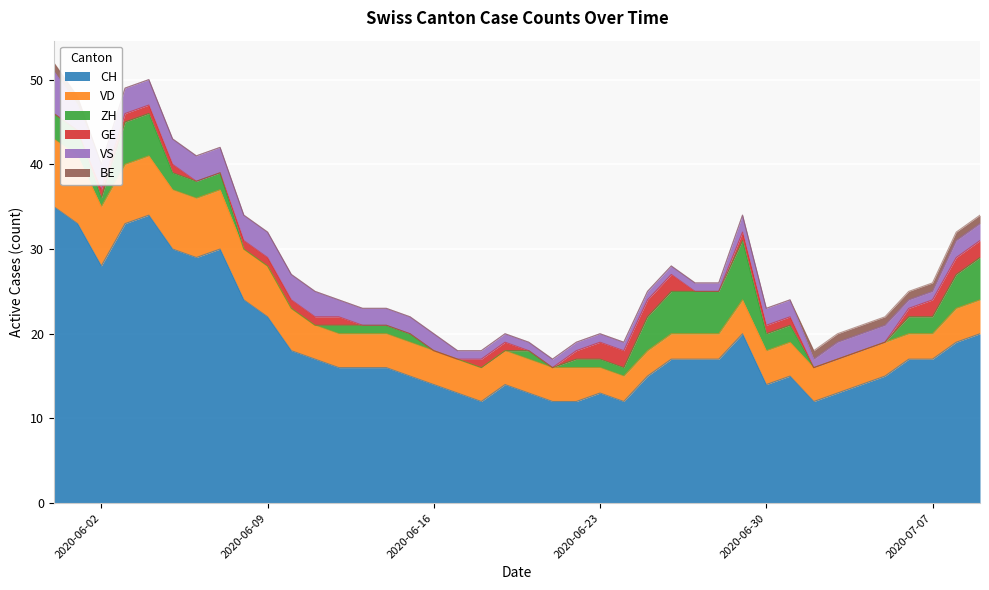

What is the maximum value shown in the chart?

35